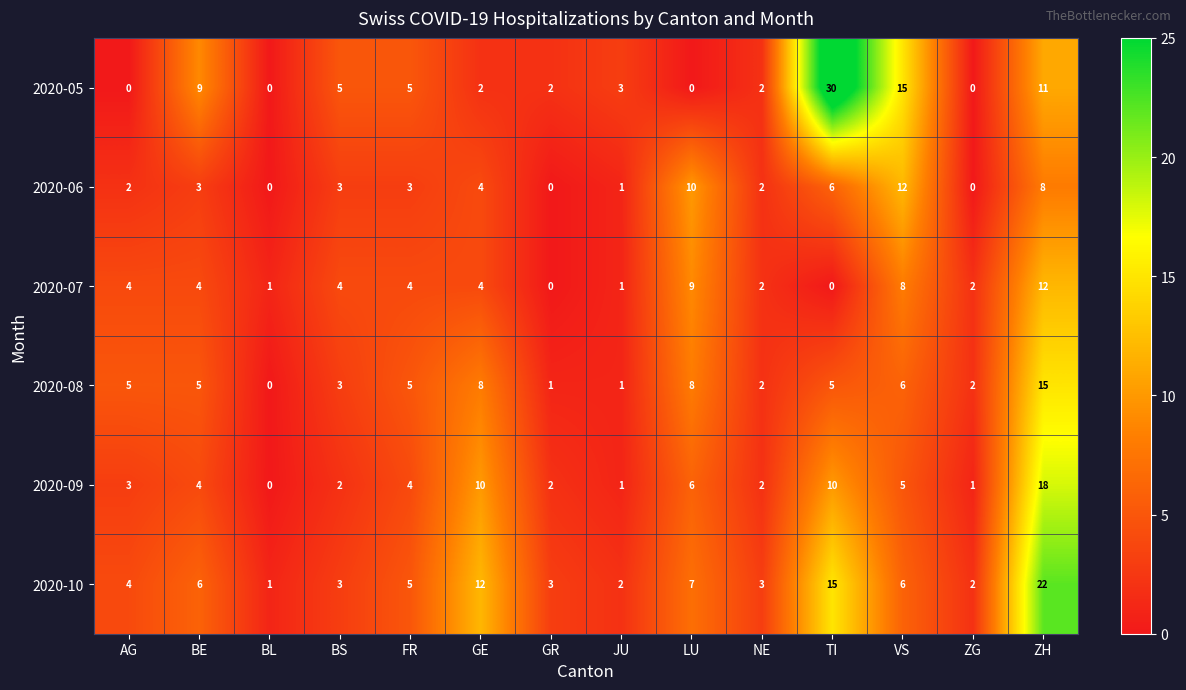

What is the difference between the maximum and minimum values in the 2020-10 series?

21